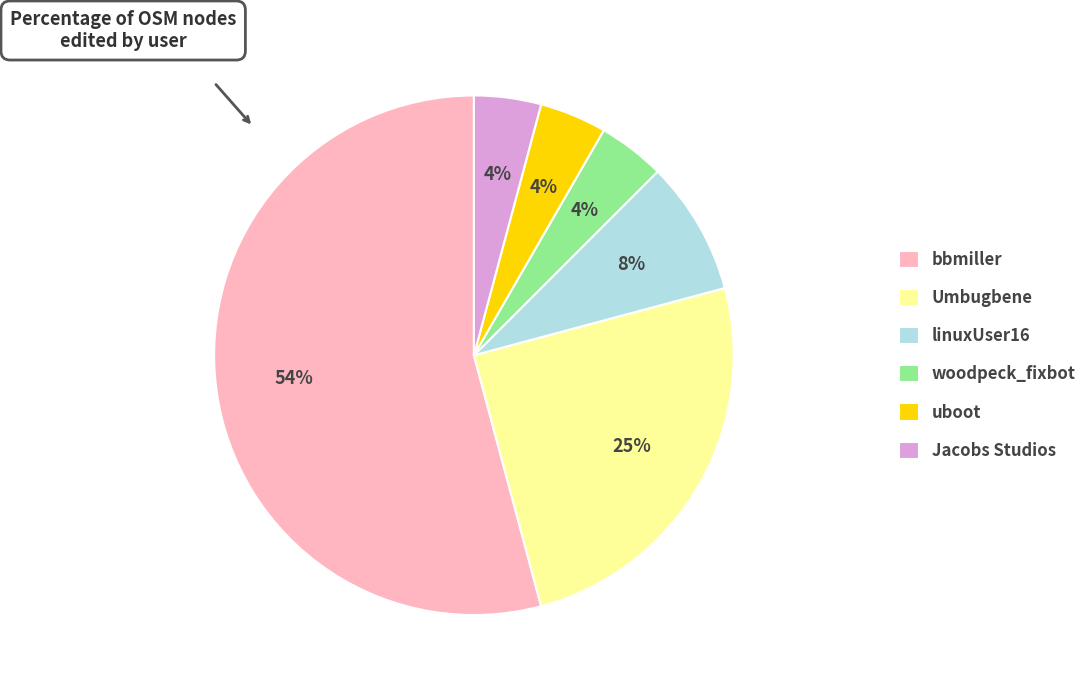

Is it true that uboot is 10% of the pie?

False